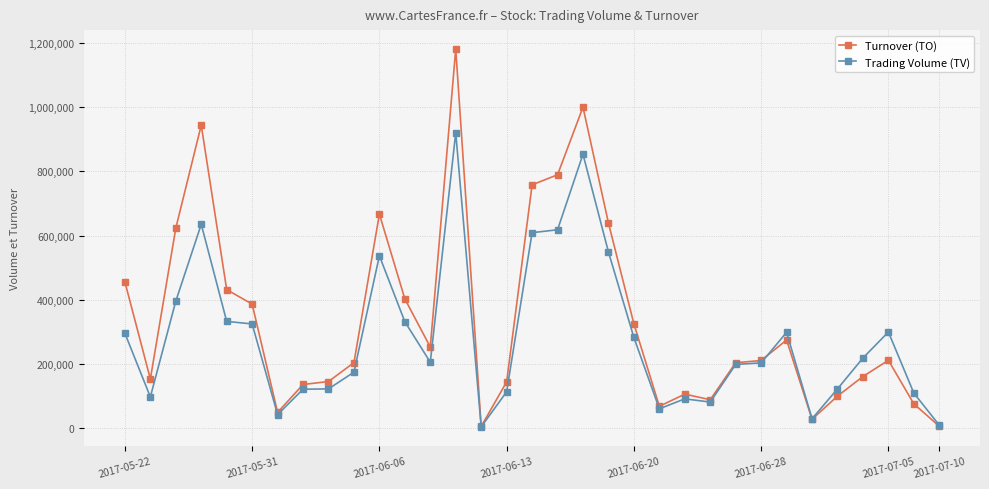

What is the difference between the maximum and minimum values in the Turnover (TO) series?

1174140